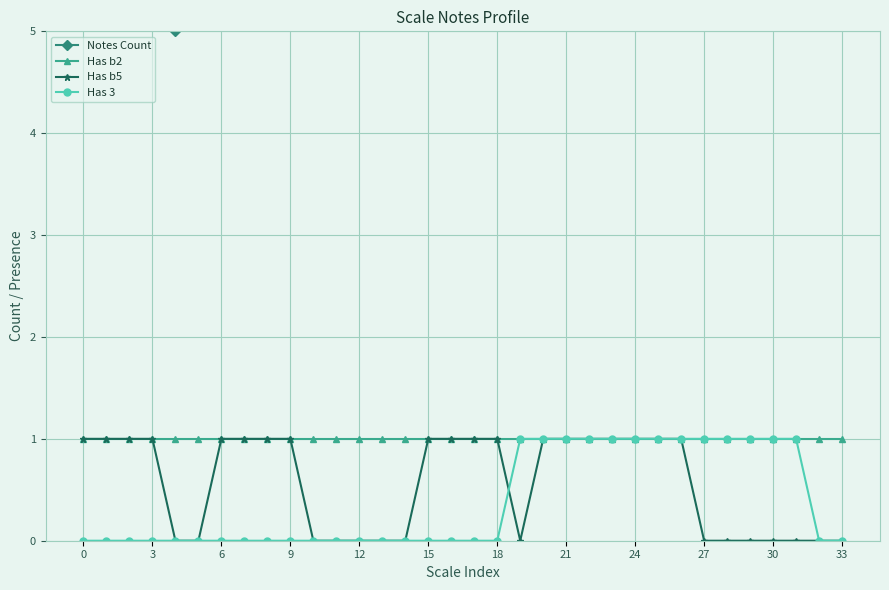

Is this an area chart (filled region under the line)?

No